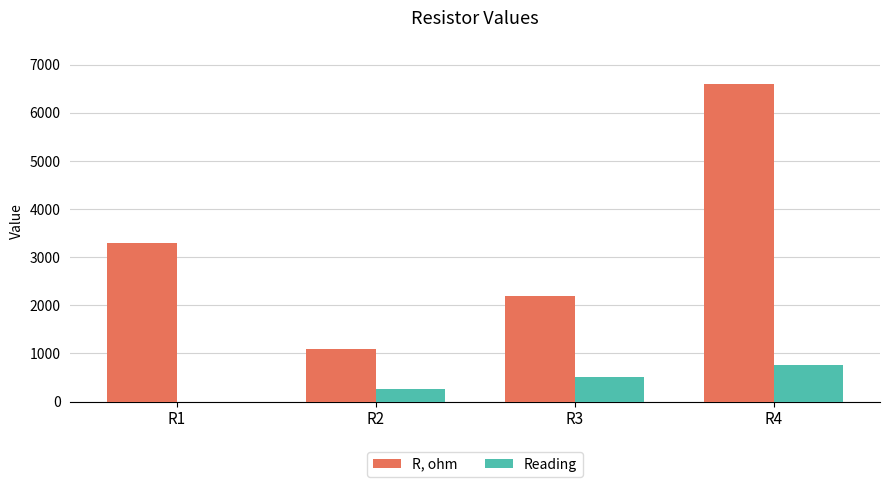

What is the total value across all series at R4?

7368